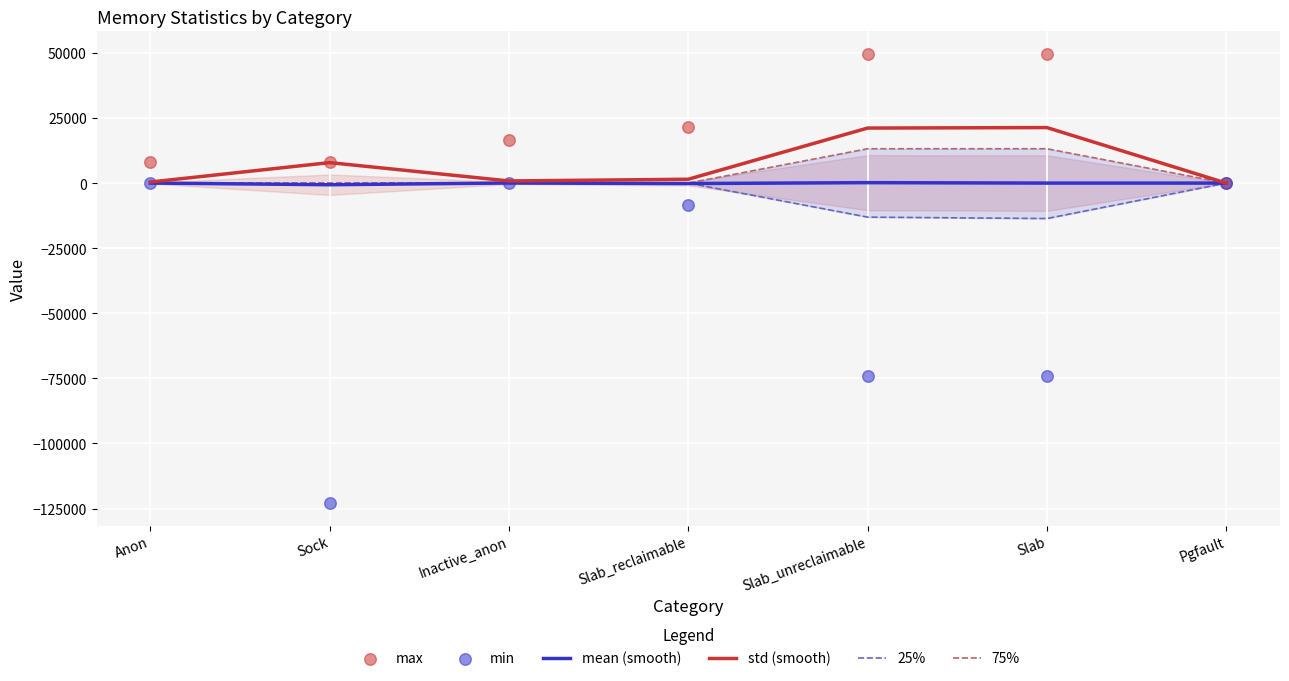

Is the value of mean (smooth) at Slab_reclaimable greater than the value of 25% at Anon?

No